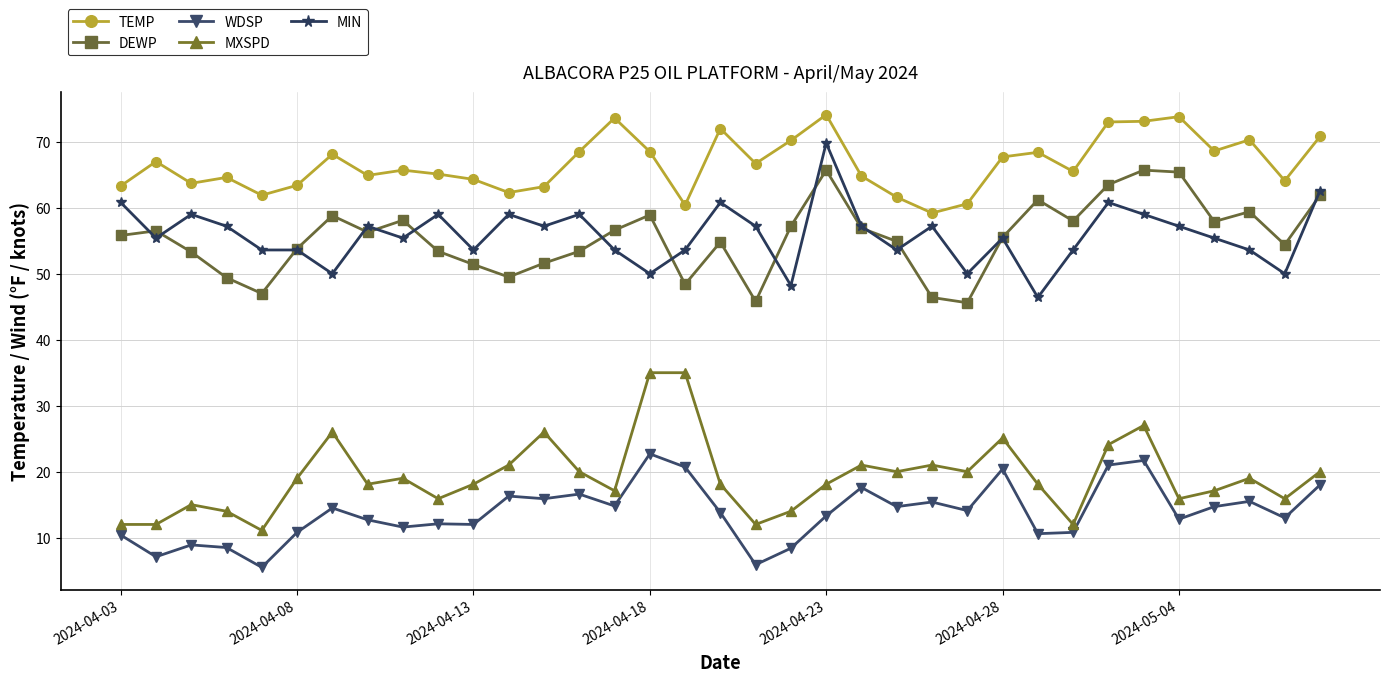

True or false: TEMP has more than 1 interior local peaks.

True